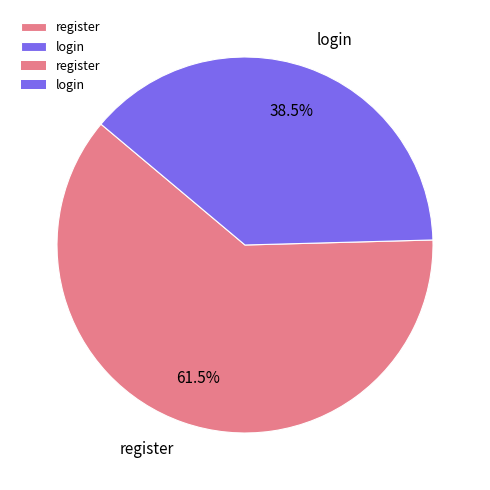

Which has a higher value, login or register?

register